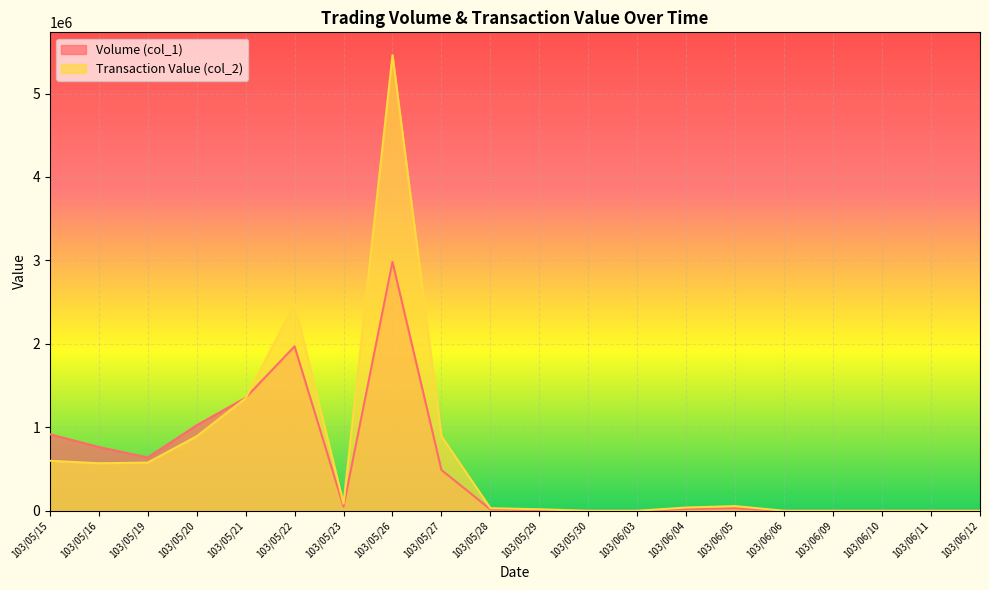

Count the number of categories in the chart.

20